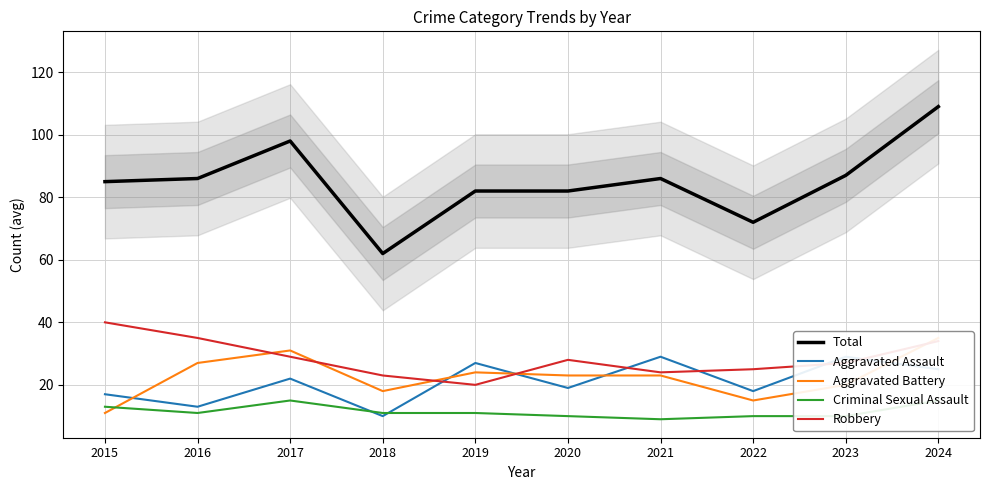

Which label corresponds to the largest value in the chart?

2024